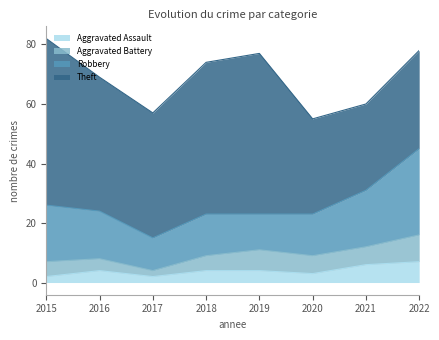

Which series has the largest total across all categories?

Theft